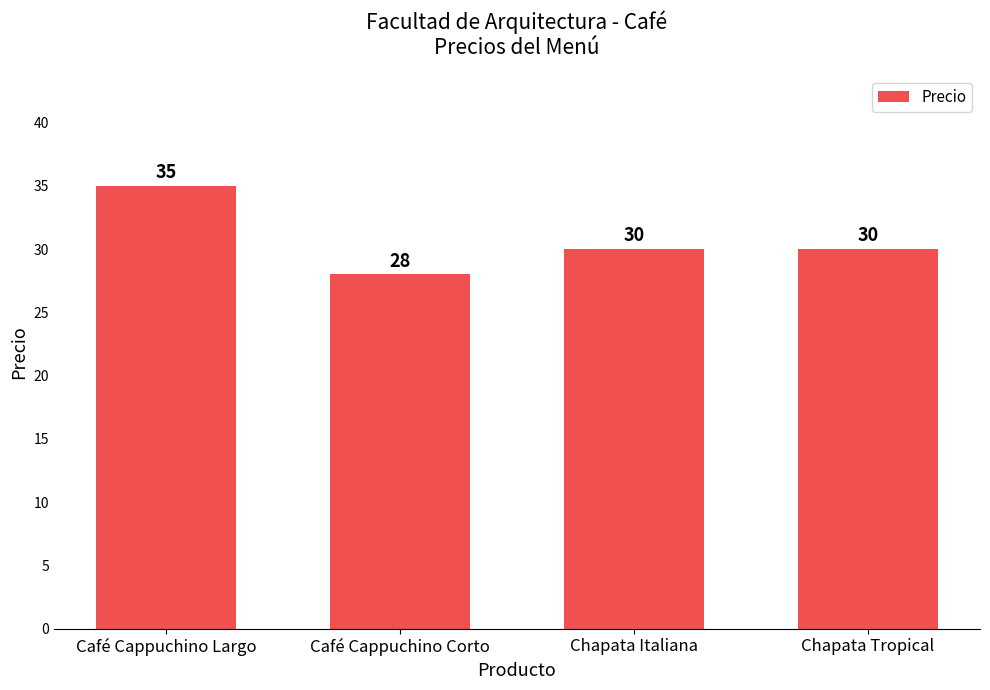

What is the change in value from Café Cappuchino Largo to Chapata Tropical?

-5